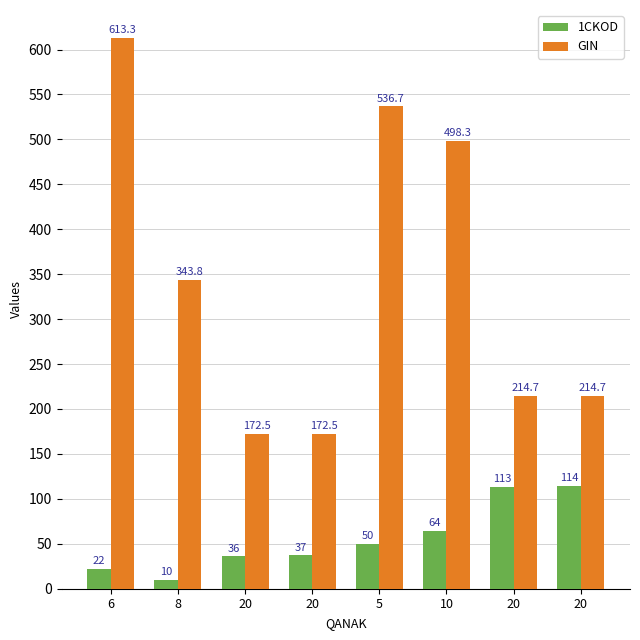

Count the number of categories in the chart.

8